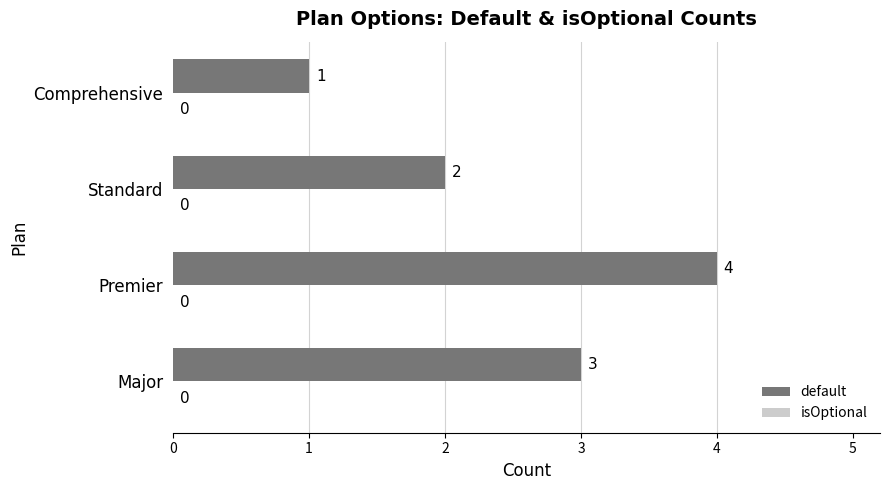

Reading bottom to top, extract all data points from this chart.

3	4	2	1